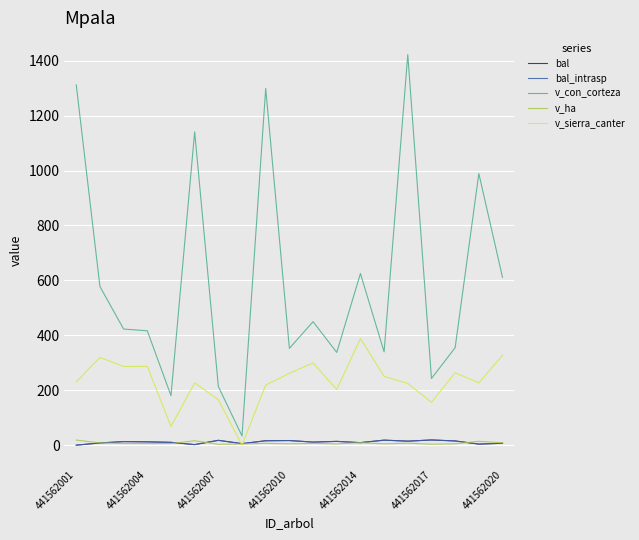

Does the chart display data point markers on the line(s)?

No